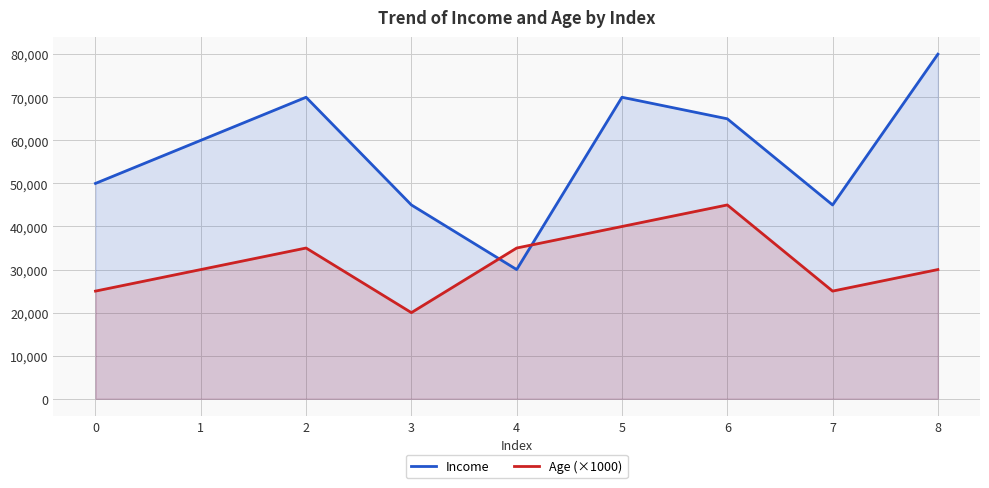

Where do Age (×1000) and Income first cross each other?

3 and 4